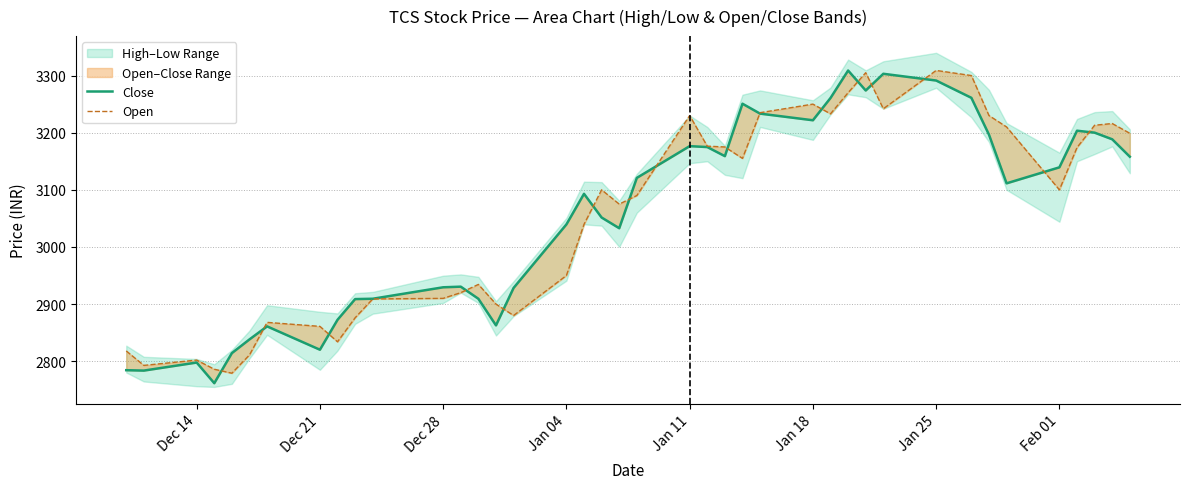

At how many categories does at least one series exceed 3000?

24